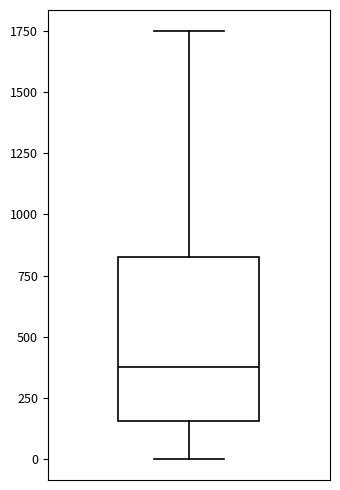

Where does the median line of the box sit on the y-axis? The values are not printed on the chart, so give them approximately, as read against the axis.

400